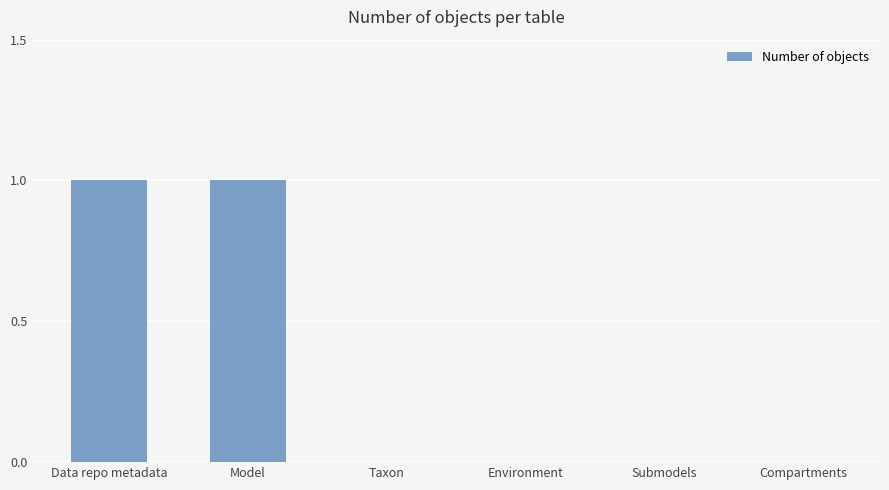

Which has a higher value, Taxon or Model?

Model